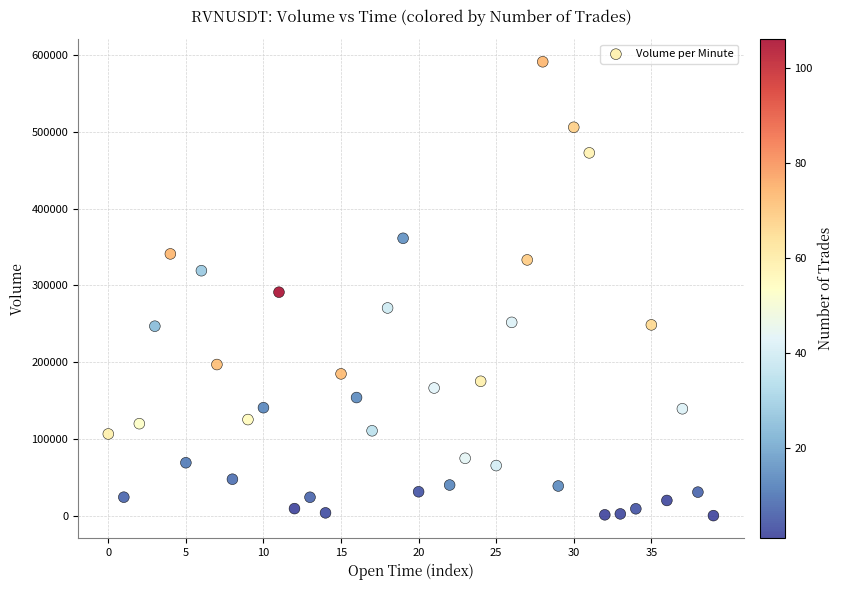

How many points are shown in the scatter plot?

40